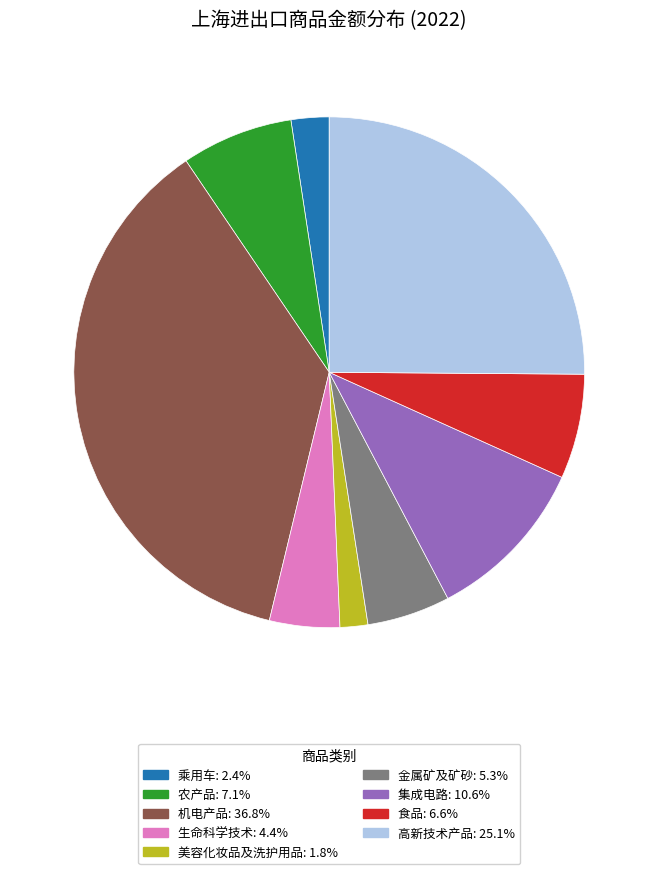

True or false: 高新技术产品 accounts for 25% of the total.

True